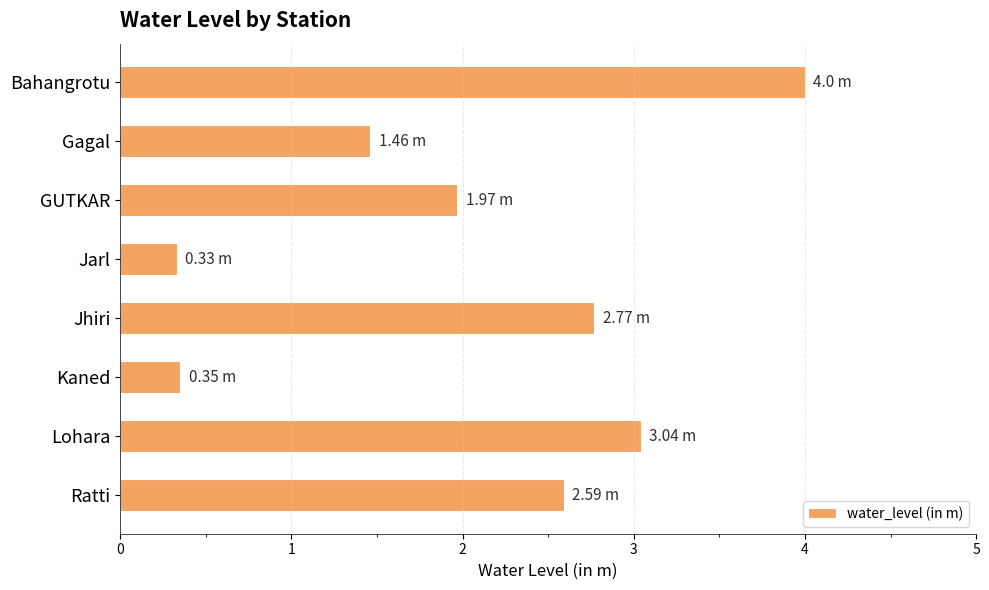

What is the difference between the maximum and minimum values?

3.7